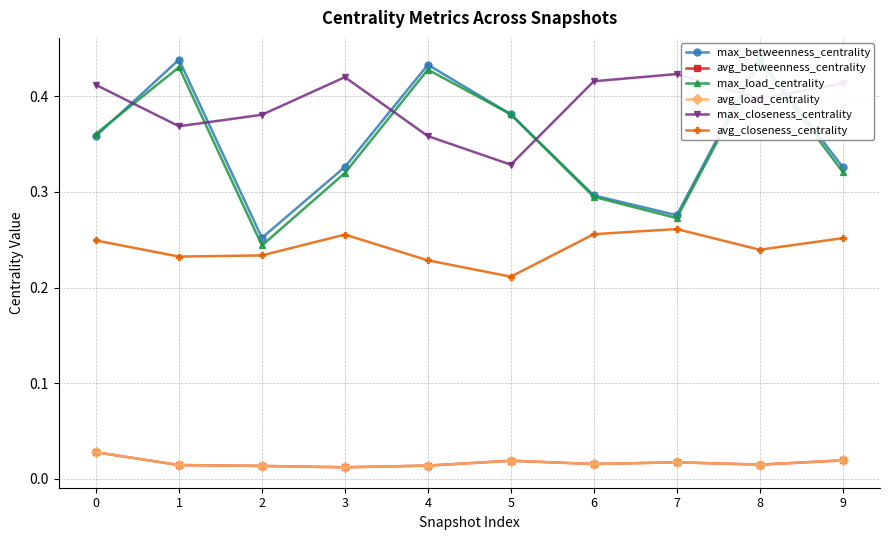

How many distinct data groups are displayed?

6